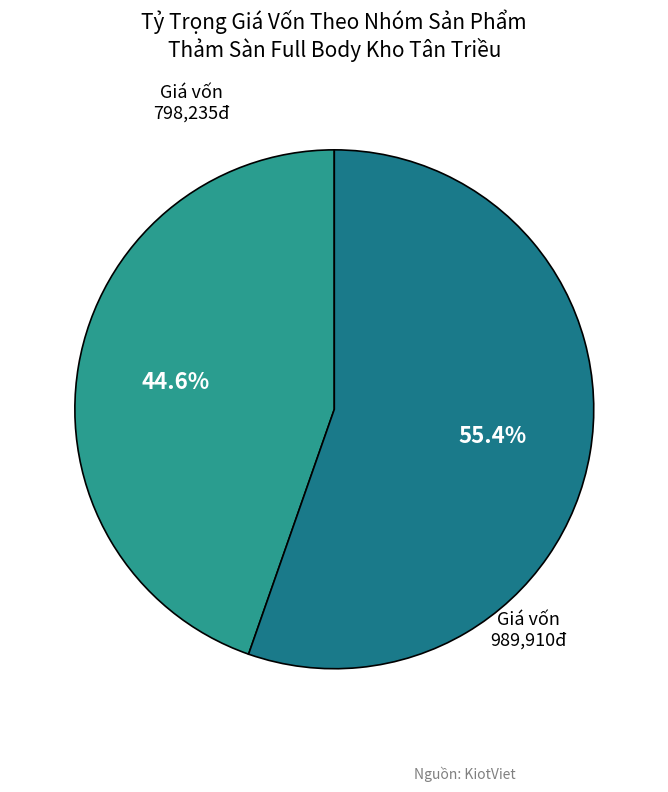

Count the number of slices in the pie.

2